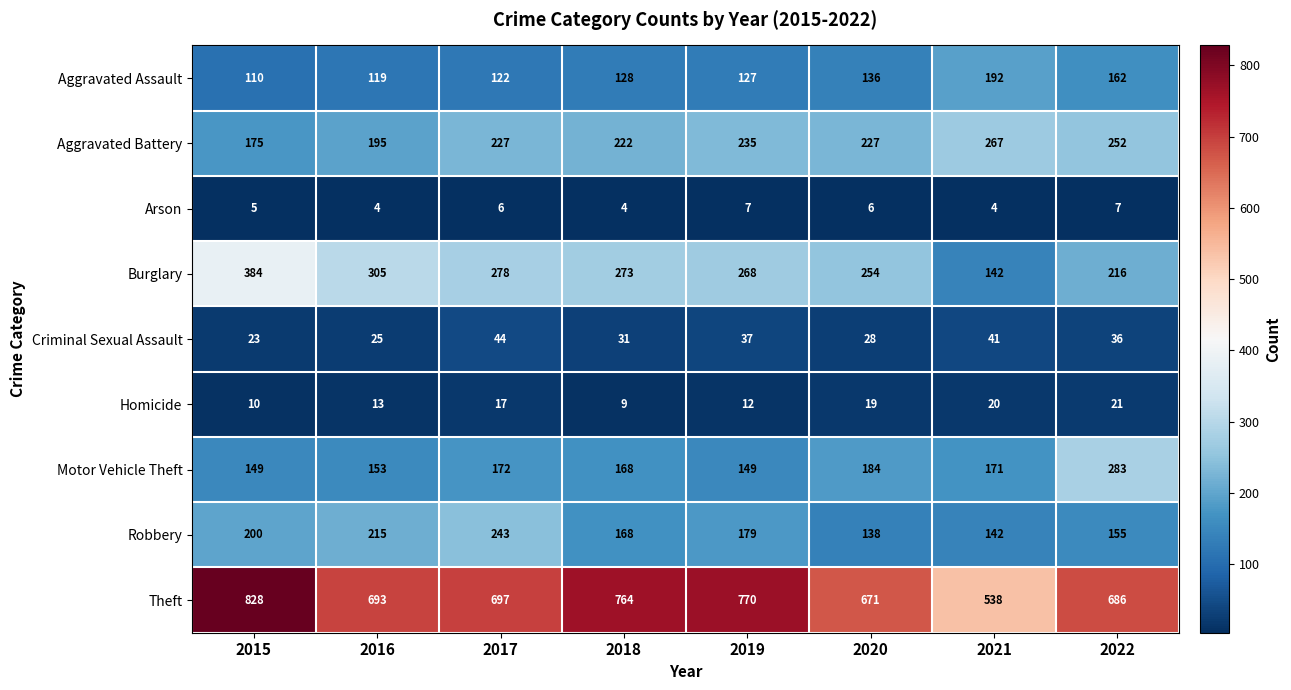

How many distinct data groups are displayed?

9